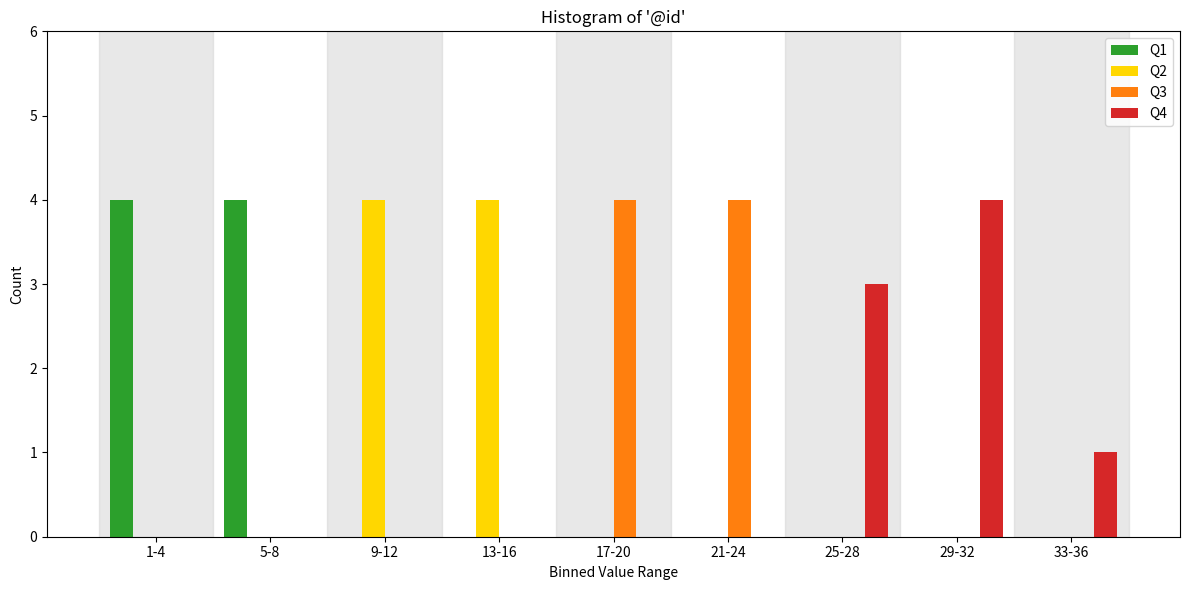

Which series changed the most between 1-4 and 33-36?

Q1